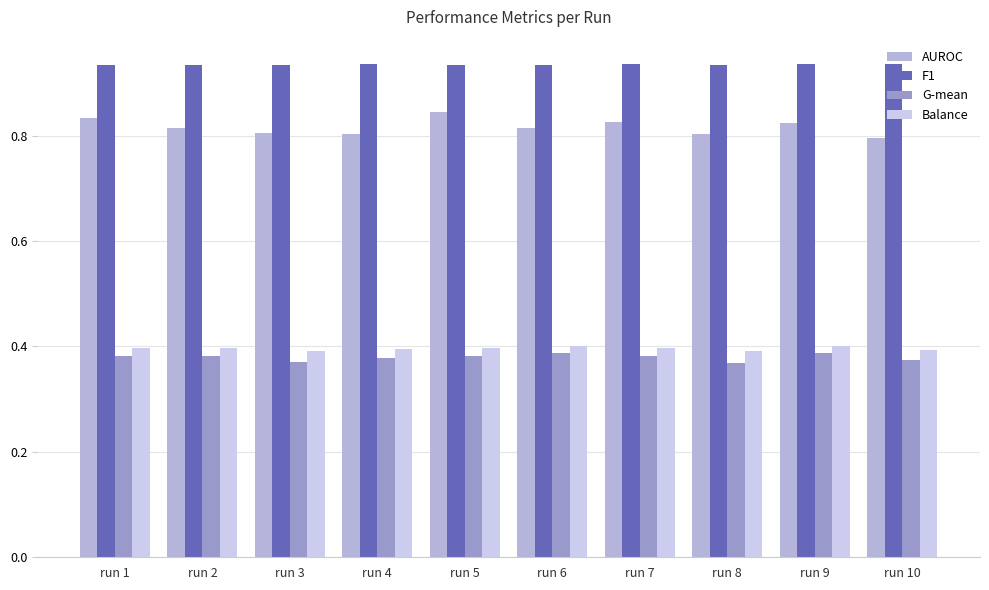

What is the maximum value shown in the chart?

0.9